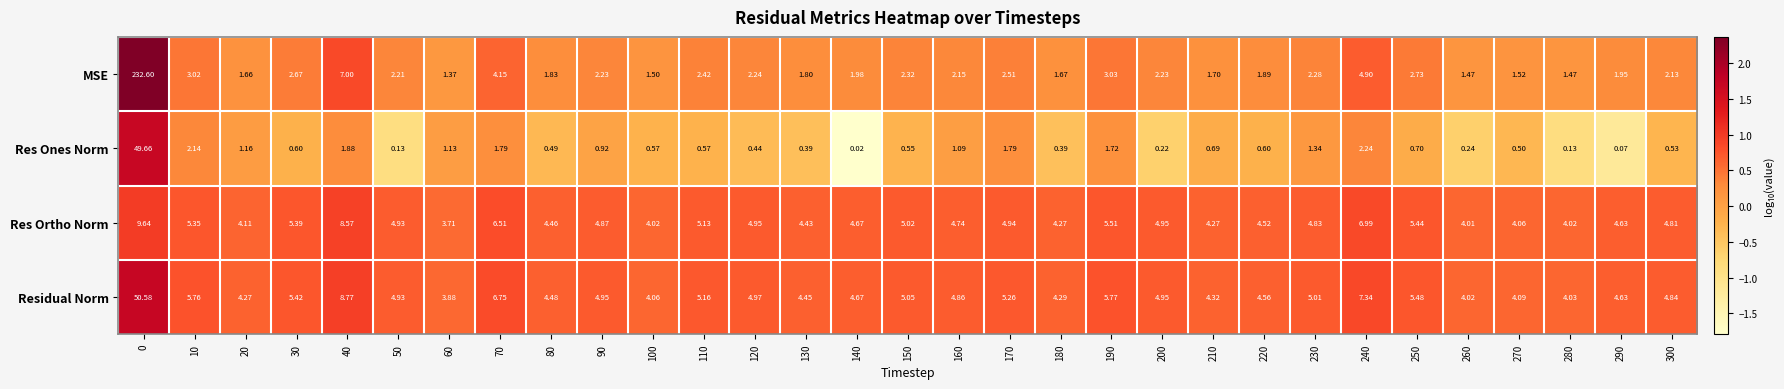

Rank the series at 270 from lowest to highest value.

Res Ones Norm, MSE, Res Ortho Norm, Residual Norm